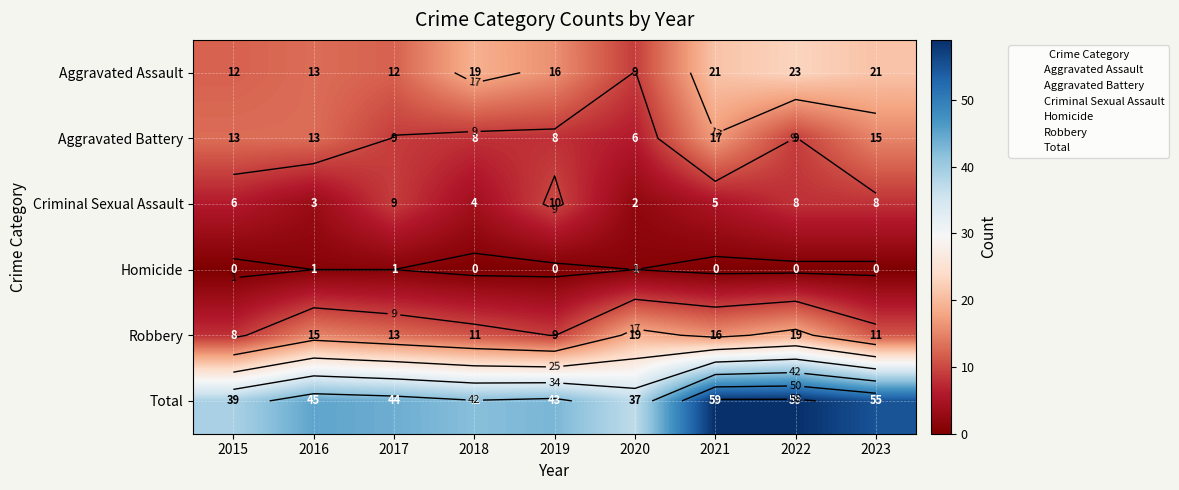

What is the spread (max minus min) of values at 2020?

36